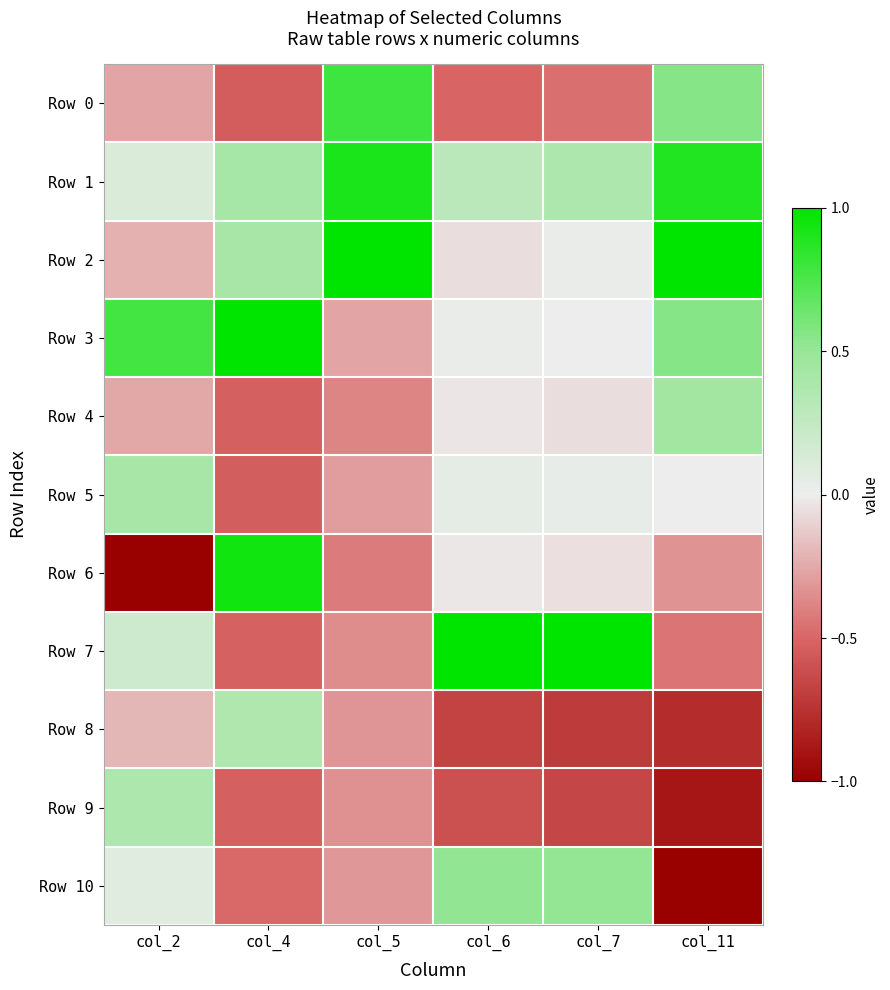

Which category has the lowest value across all series?

col_2